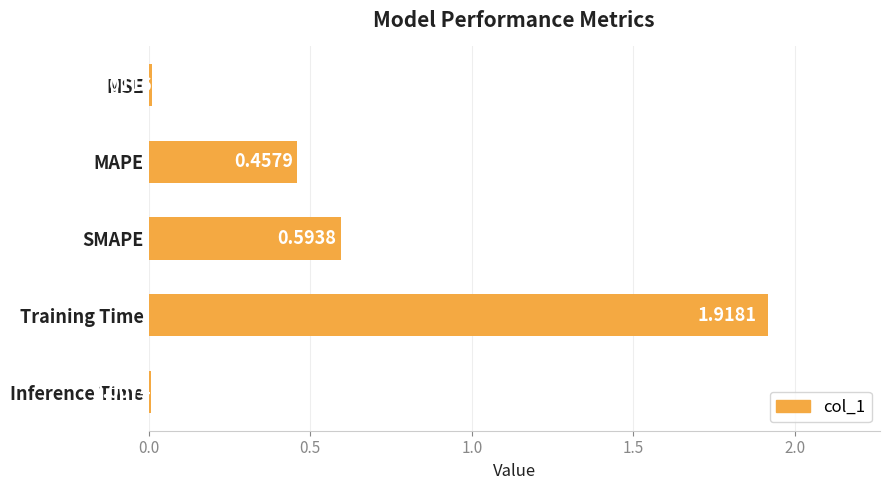

Rank the categories by value from highest to lowest.

Training Time, SMAPE, MAPE, MSE, Inference Time